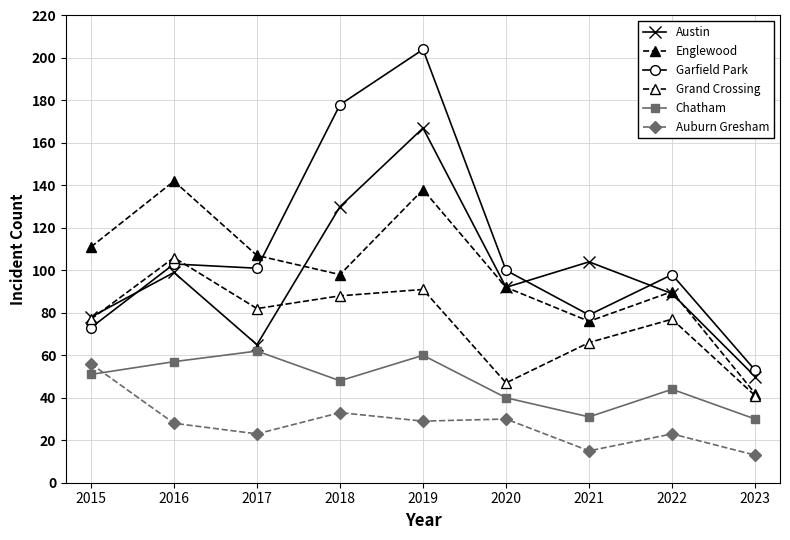

Is this an area chart (filled region under the line)?

No